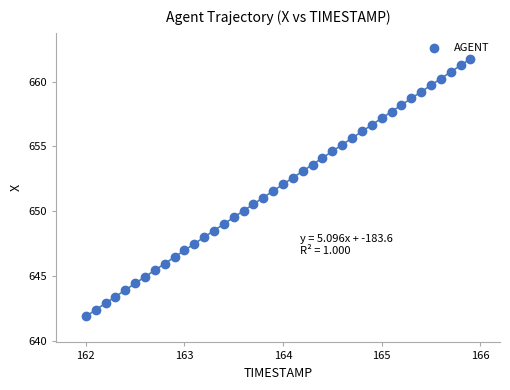

What is the range of Y values (max minus min)?

19.9